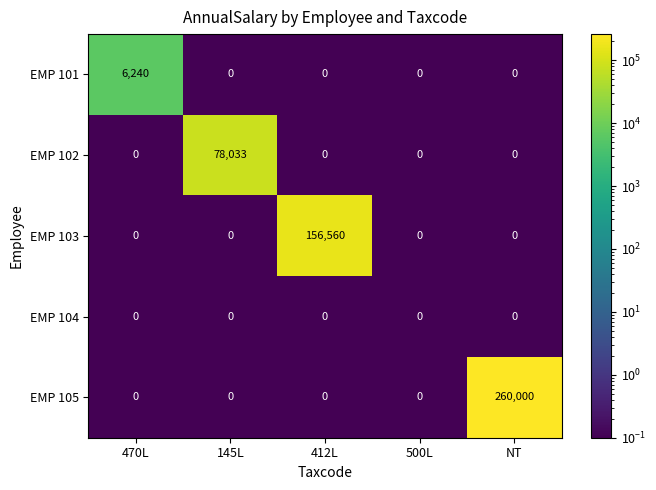

Which category has the highest value across all series?

NT